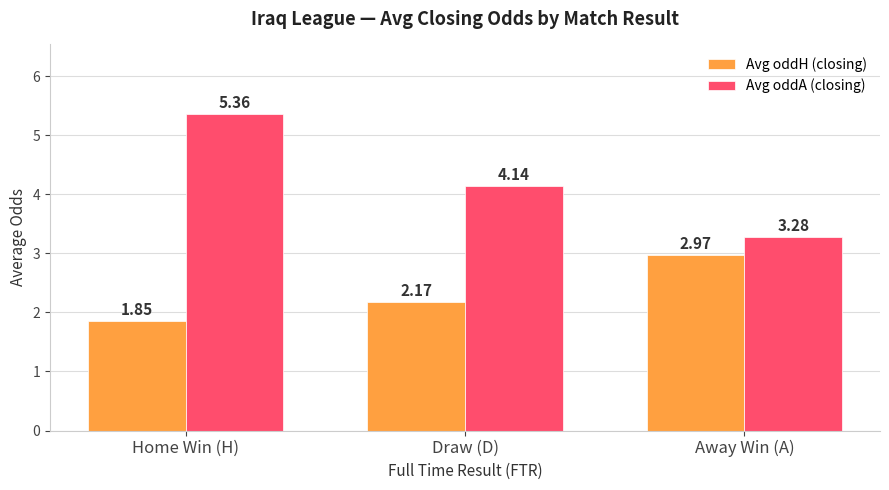

True or false: Avg oddA (closing) has a value of 6.2 at Draw (D).

False